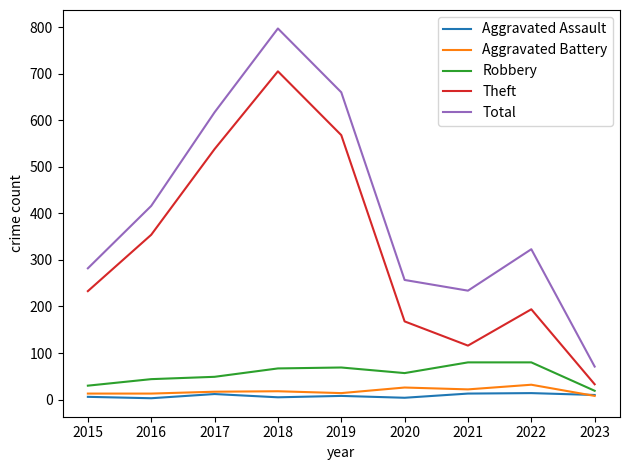

Is it true that Total equals 416 at 2016?

True